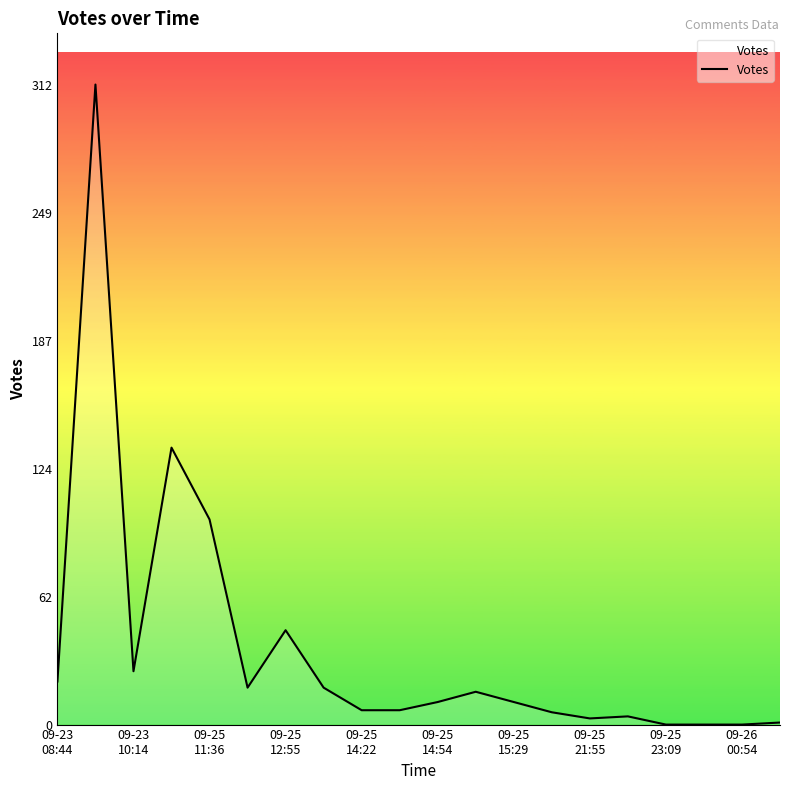

What is the greatest value displayed?

312